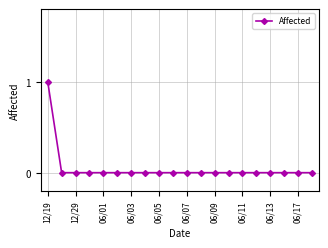

Is this an area chart (filled region under the line)?

No